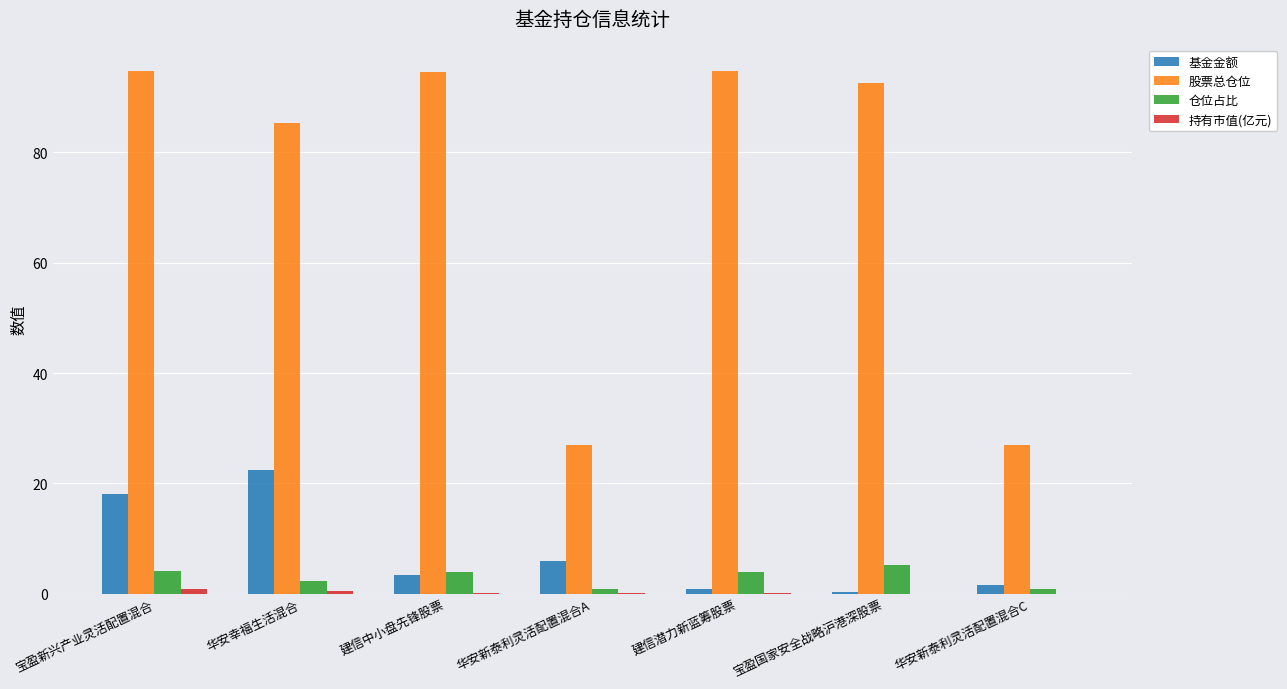

What is the approximate value of 股票总仓位 at 建信中小盘先锋股票?

94.6